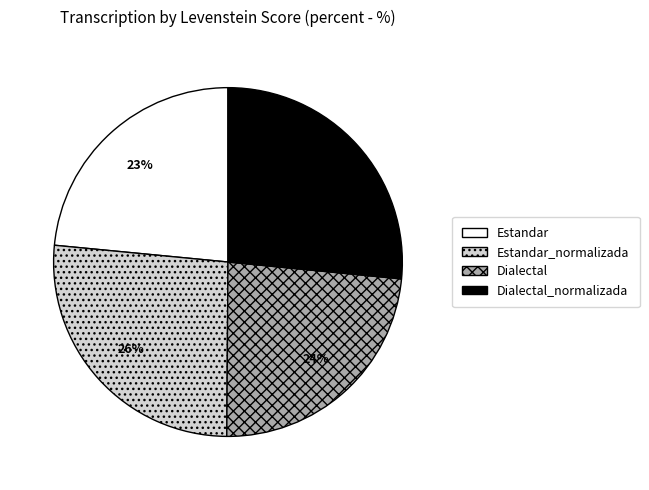

True or false: Dialectal_normalizada accounts for 27% of the total.

True